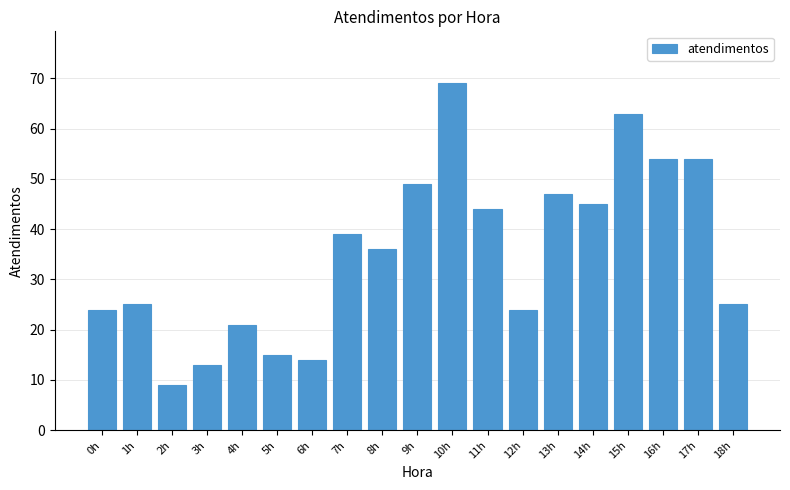

Reading left to right, transcribe all the data shown in this chart.

0h=24	1h=25	2h=9	3h=13	4h=21	5h=15	6h=14	7h=39	8h=36	9h=49	10h=69	11h=44	12h=24	13h=47	14h=45	15h=63	16h=54	17h=54	18h=25